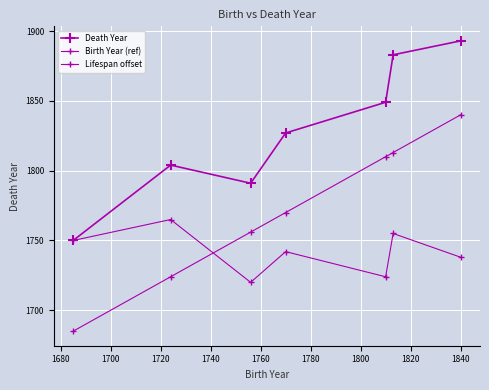

Count the number of categories in the chart.

7